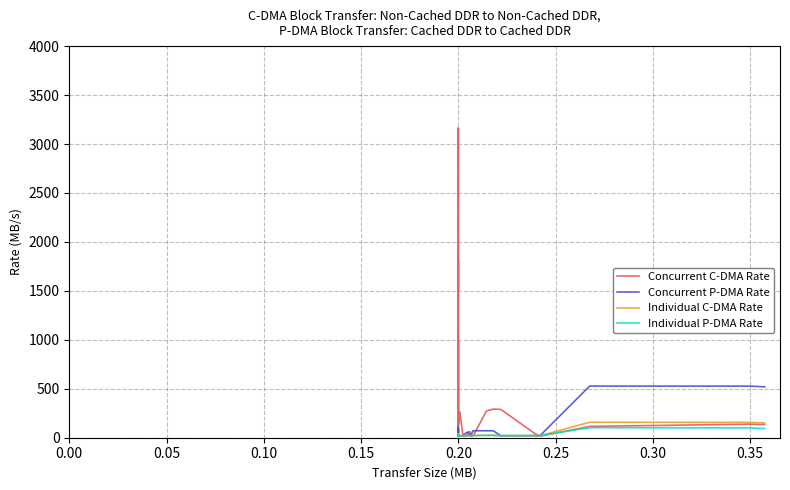

At how many categories does at least one series exceed 20?

38